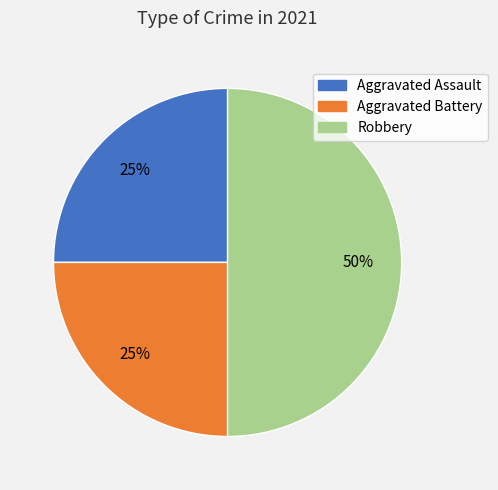

Does Aggravated Assault represent more than half of the total?

No